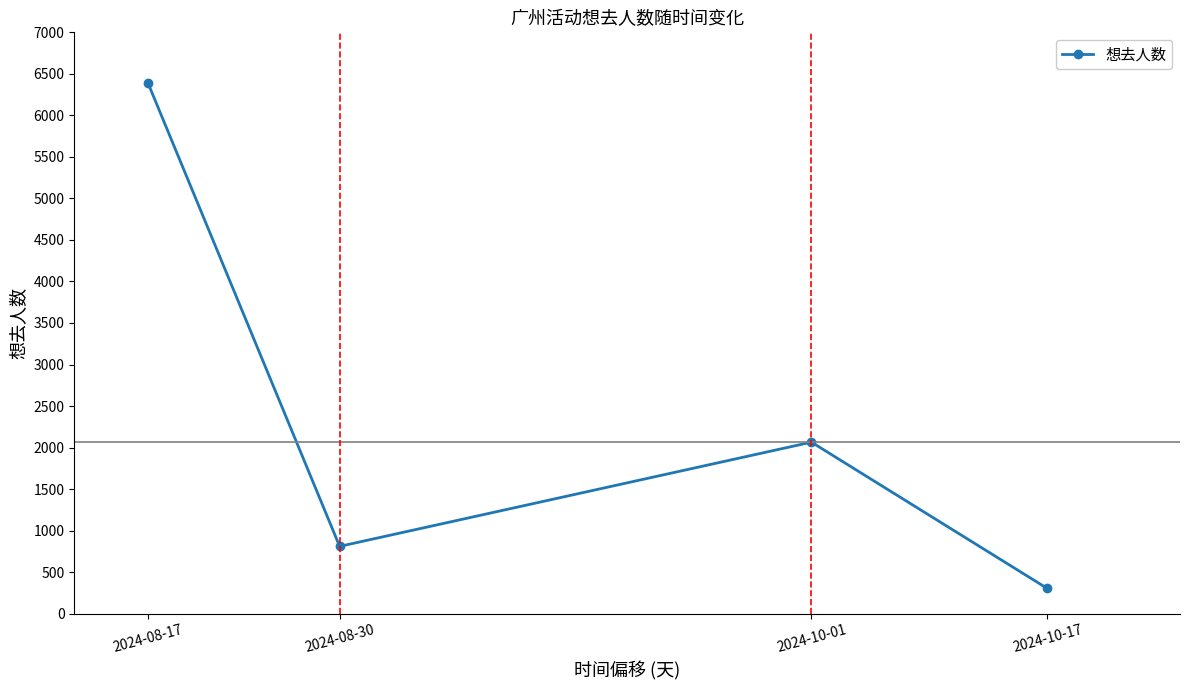

What is the sum of all values?

9567